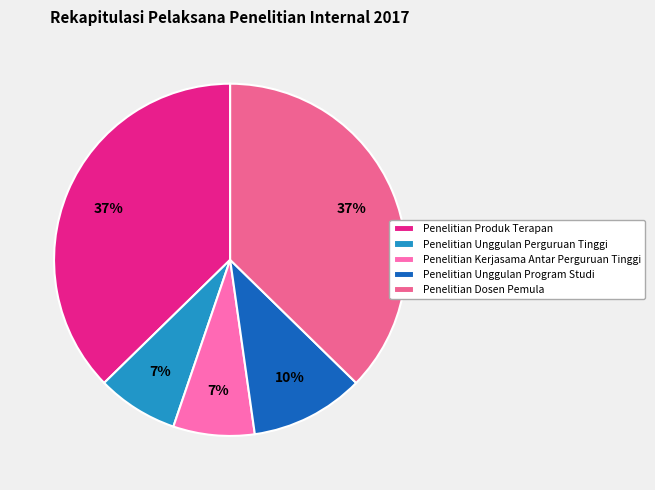

To the nearest percent, what is the average slice percentage?

20%